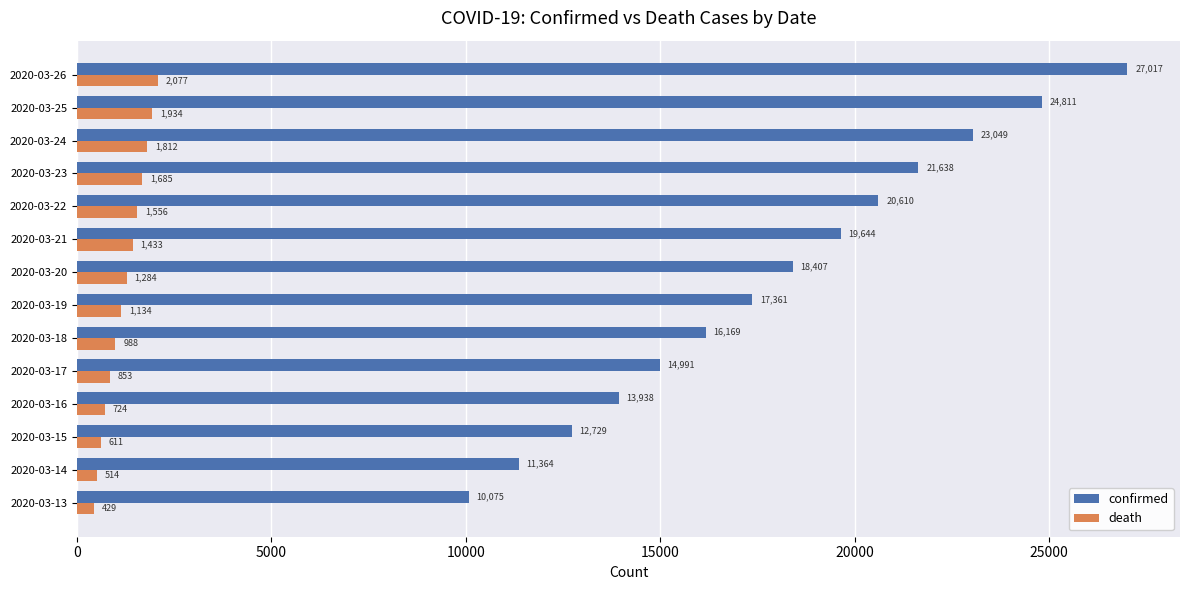

Rank the series at 2020-03-26 from lowest to highest value.

death, confirmed